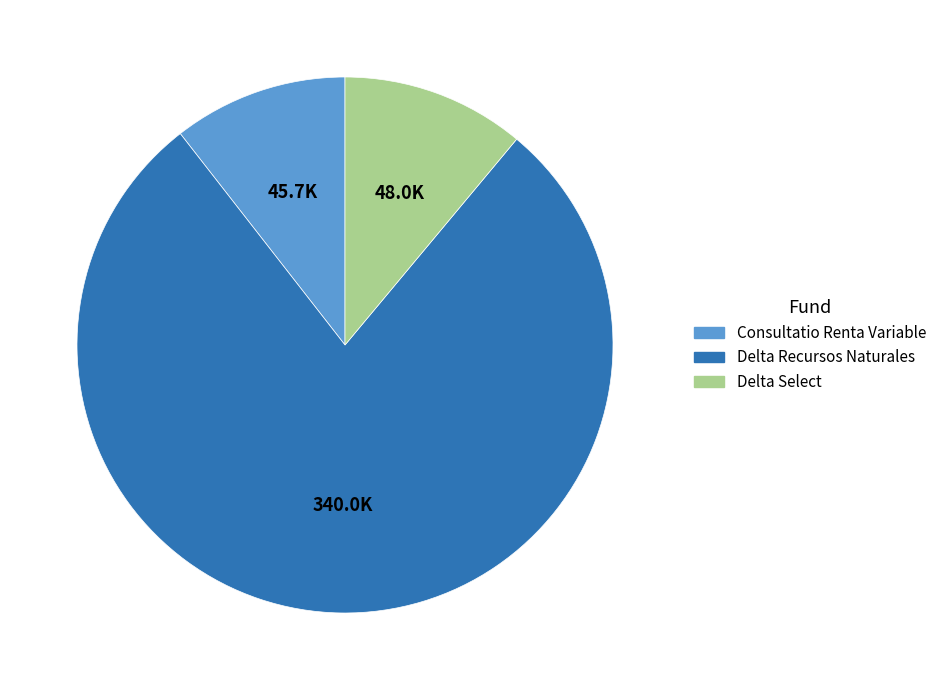

Is there any slice that represents more than half of the pie?

Yes